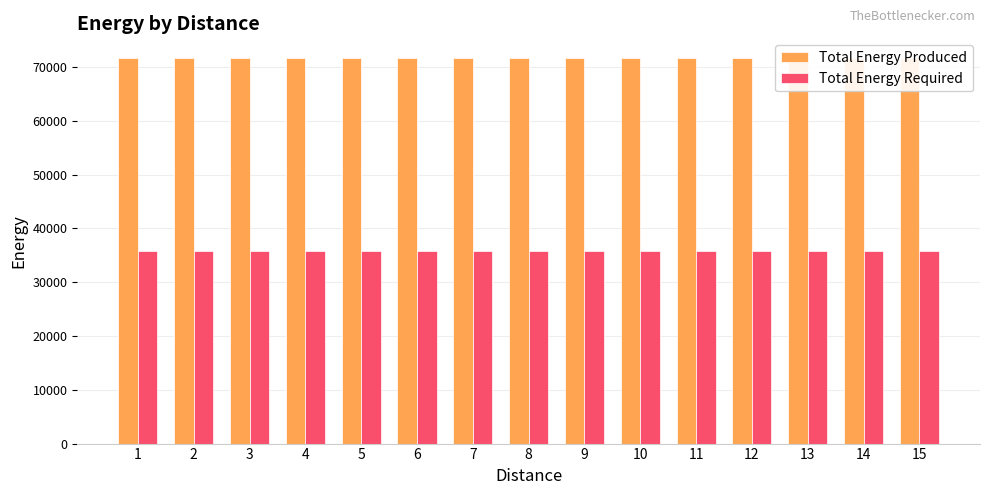

How many series are shown in this chart?

2